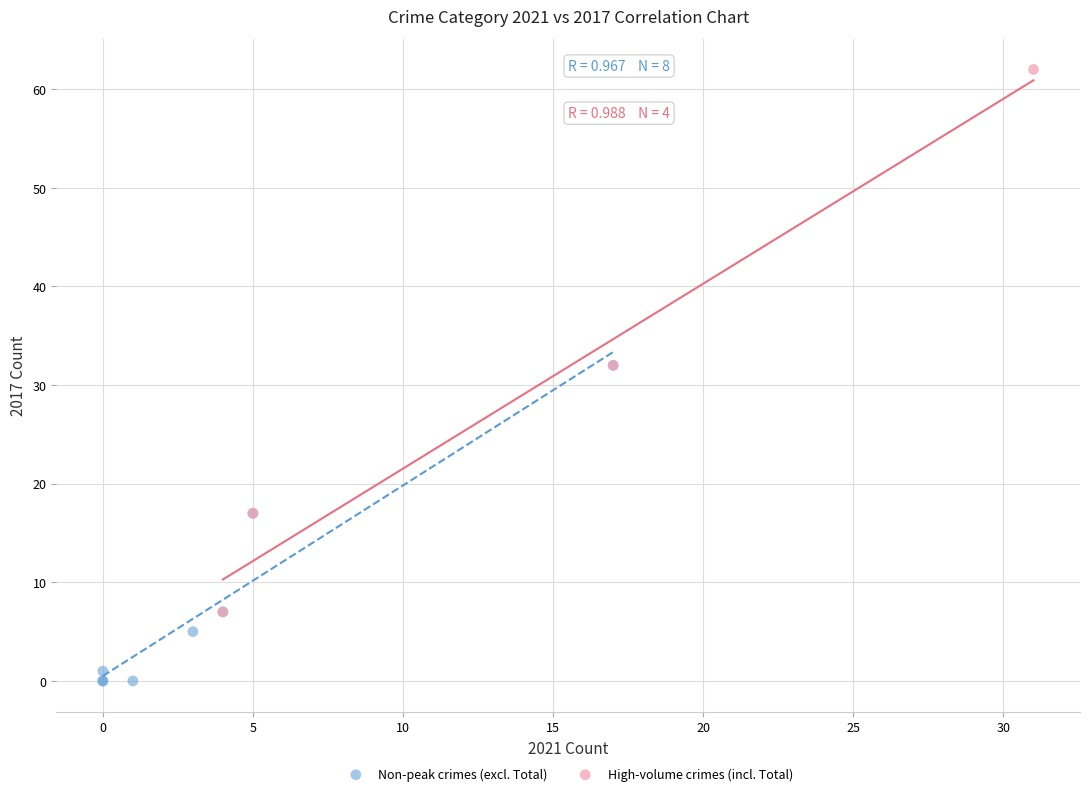

Which series has the largest Y range (max minus min)?

High-volume crimes (incl. Total)